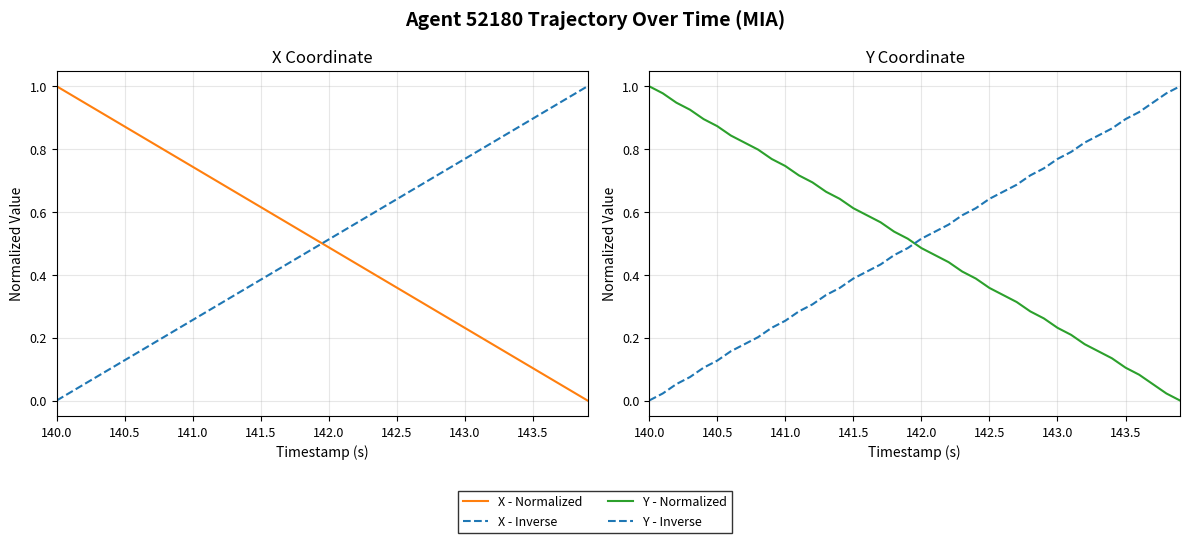

Where is X - Inverse nearest to the value 0?

140.0